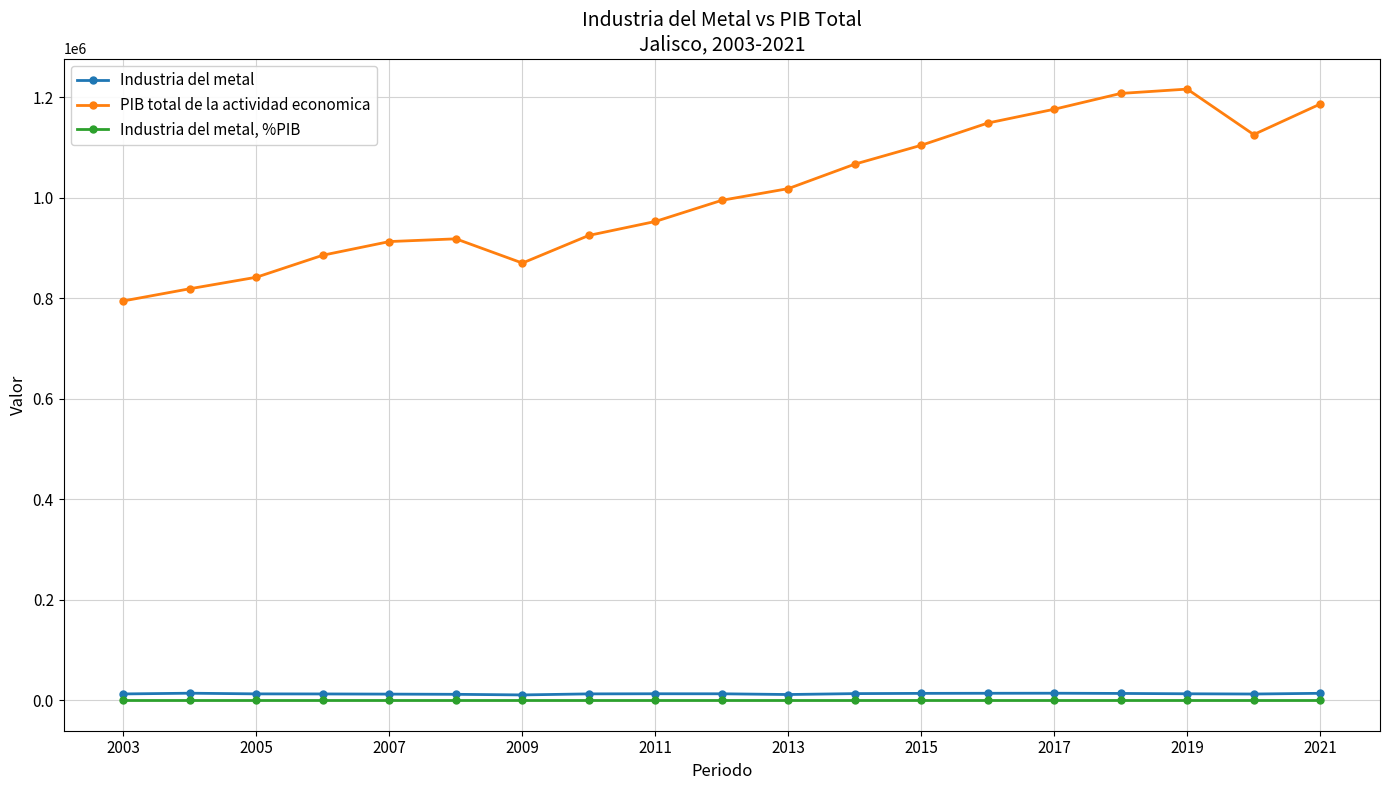

At how many categories does at least one series exceed 645835?

19